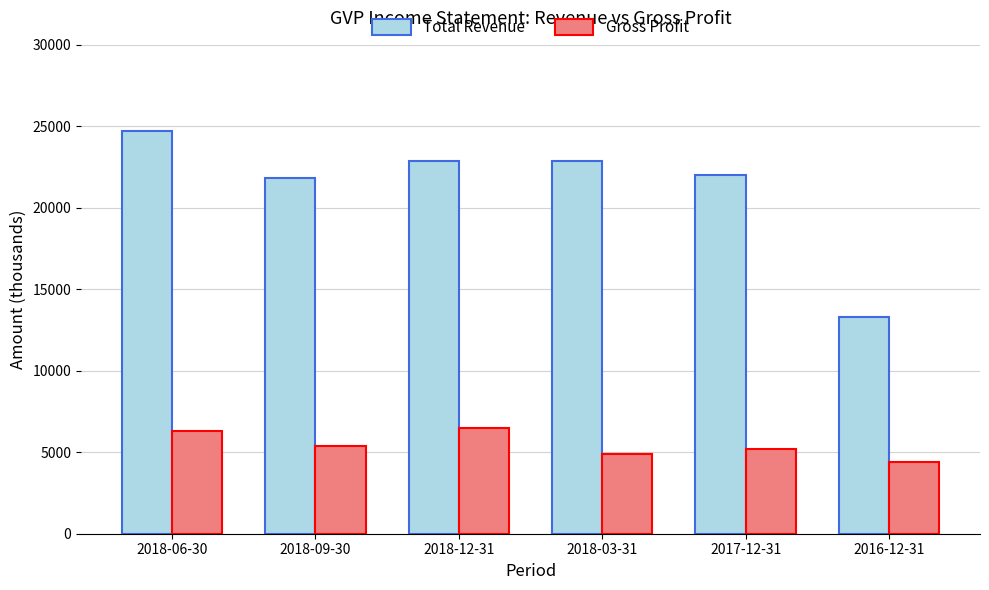

Reading left to right, extract all data points from this chart.

Total Revenue: 24700	21800	22900	22900	22000	13300
Gross Profit: 6300	5400	6500	4900	5200	4400